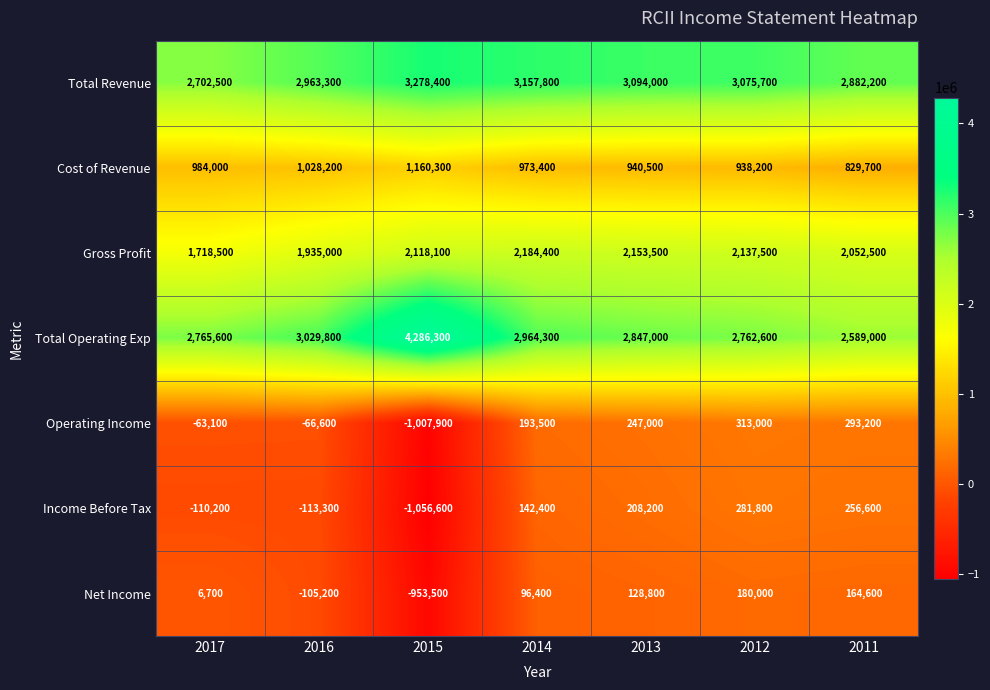

Read the Total Revenue value at 2014, to the nearest 50.

3157800